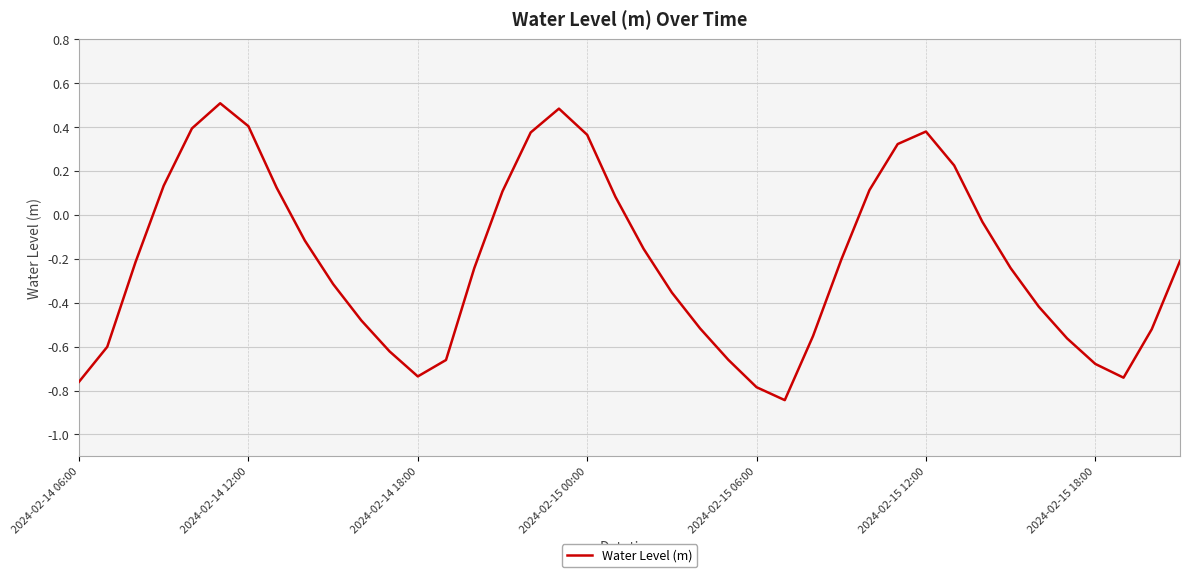

What is the greatest value displayed?

0.5